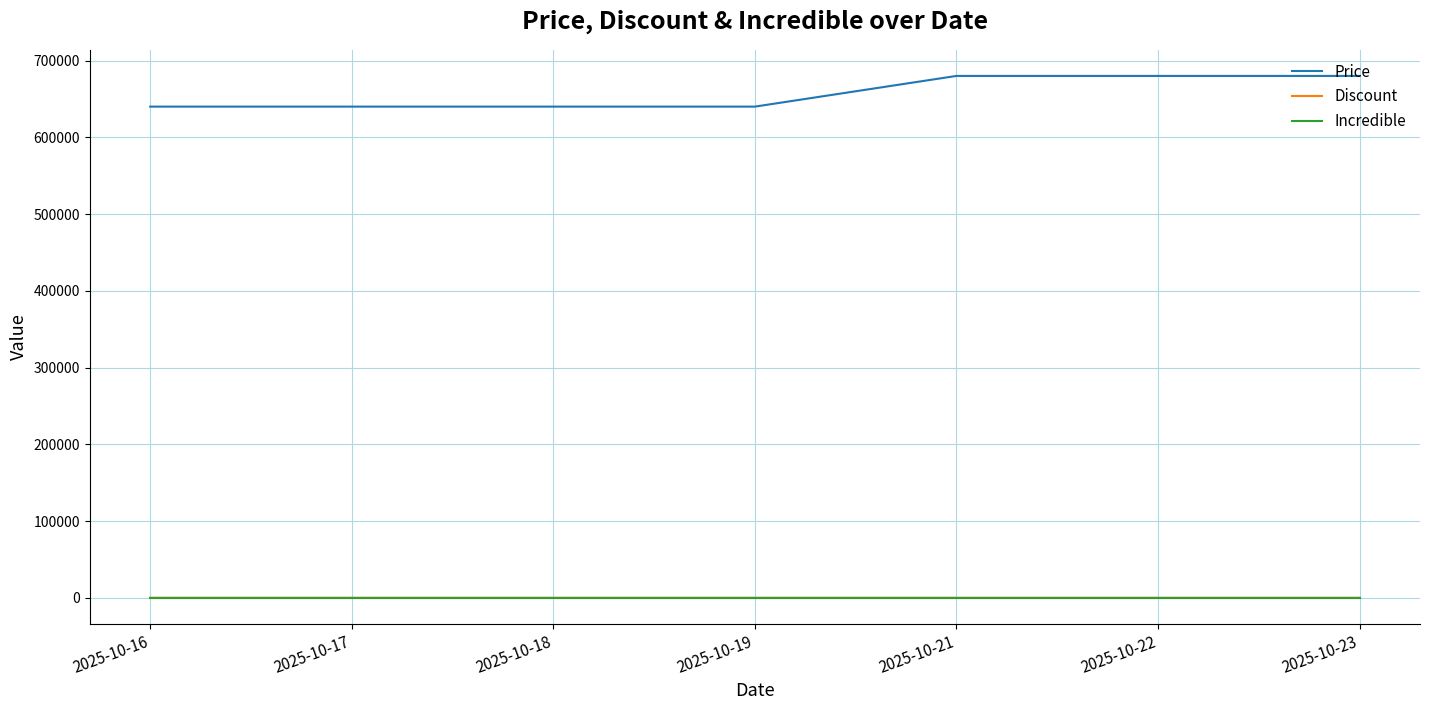

True or false: Price and Discount intersect in this chart.

False